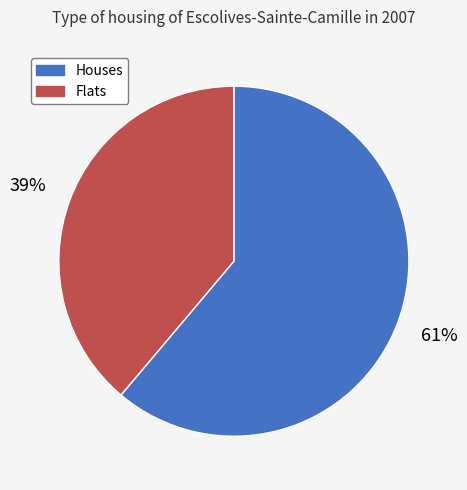

Count the number of slices in the pie.

2